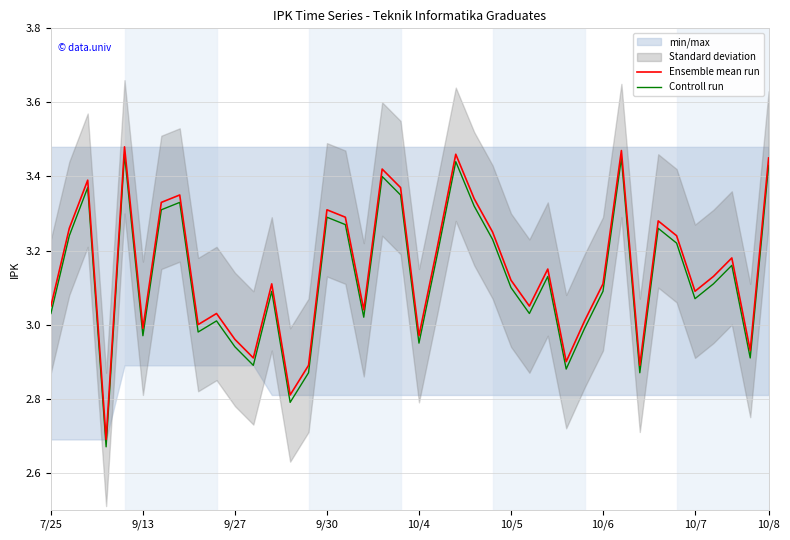

Count the number of categories in the chart.

40